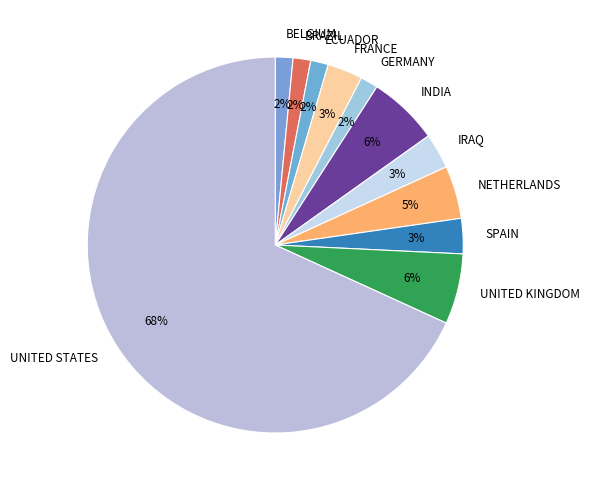

To the nearest percent, what portion does GERMANY represent?

2%